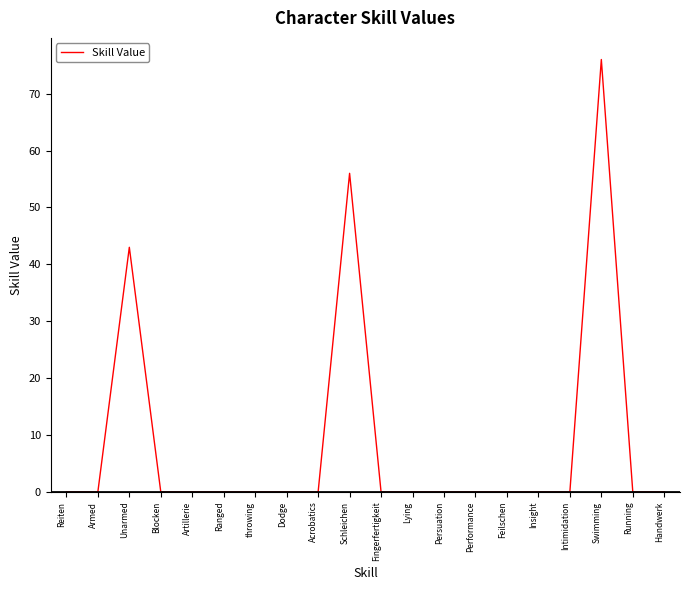

What position from the right is Persuation?

8